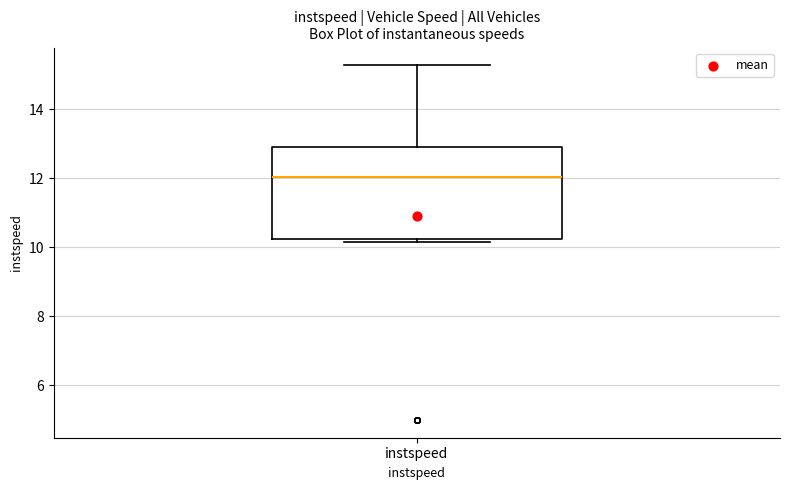

Where does the upper whisker of the box for instspeed end on the y-axis? The values are not printed on the chart, so give them approximately, as read against the axis.

15.2